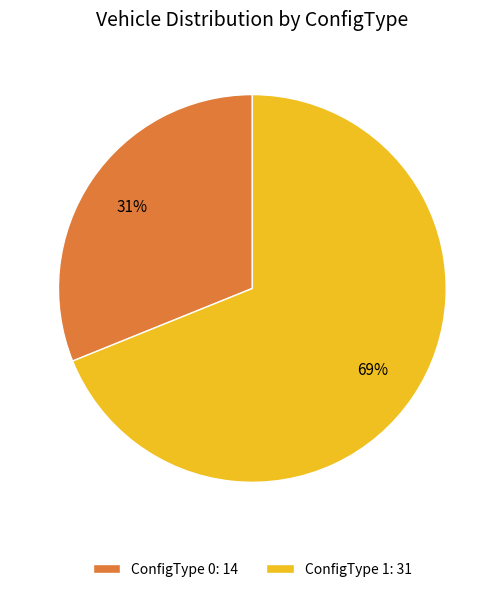

How many segments does this pie chart have?

2